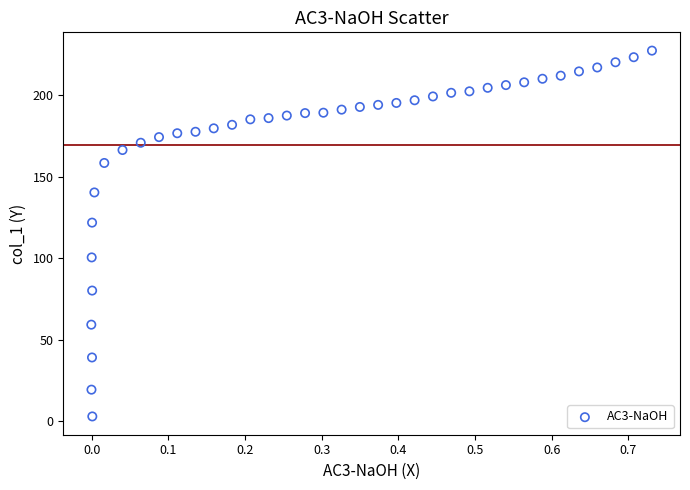

What Y value in the scatter plot is closest to 115?

121.8